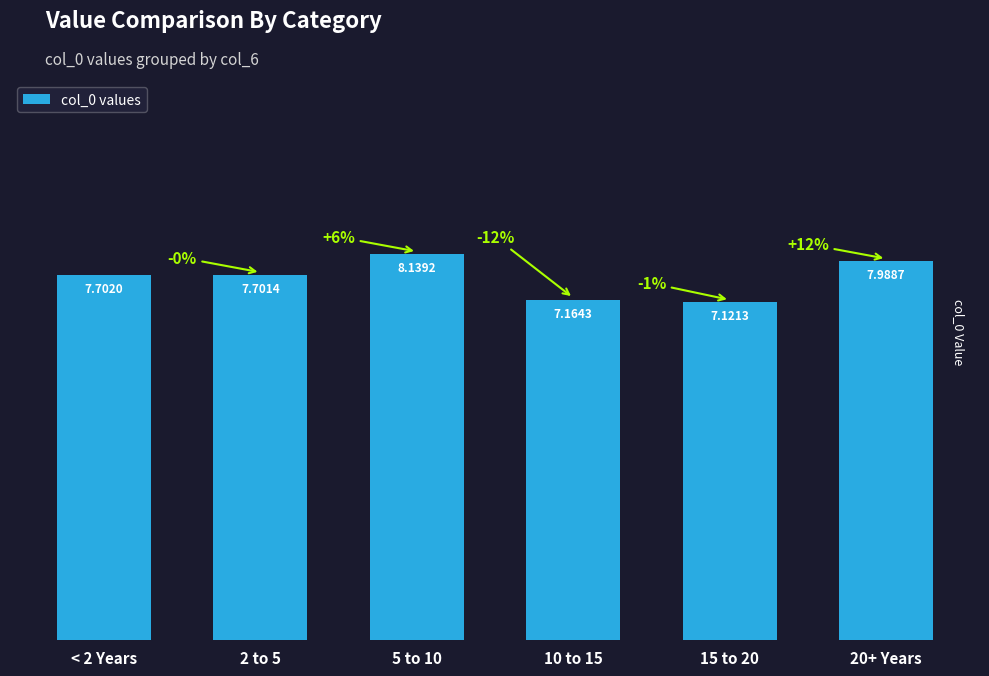

Which label corresponds to the smallest value in the chart?

15 to 20